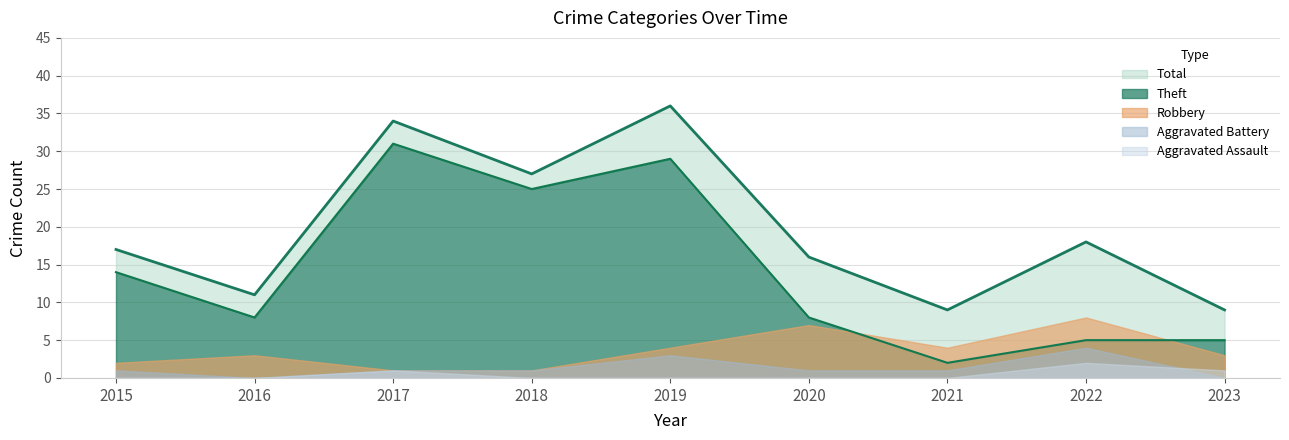

Does the chart have visible grid lines?

Yes